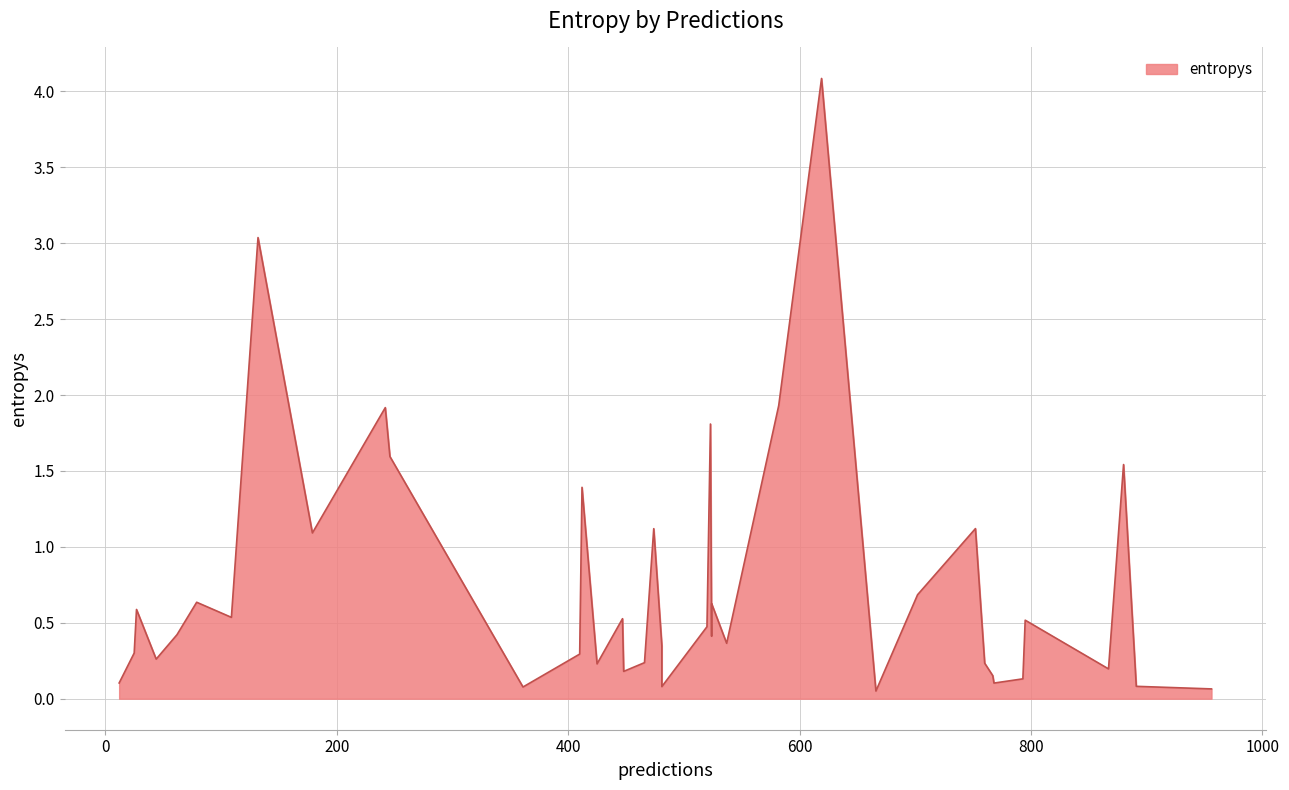

The chart shows a value of 0.2 at 27. True or false?

False